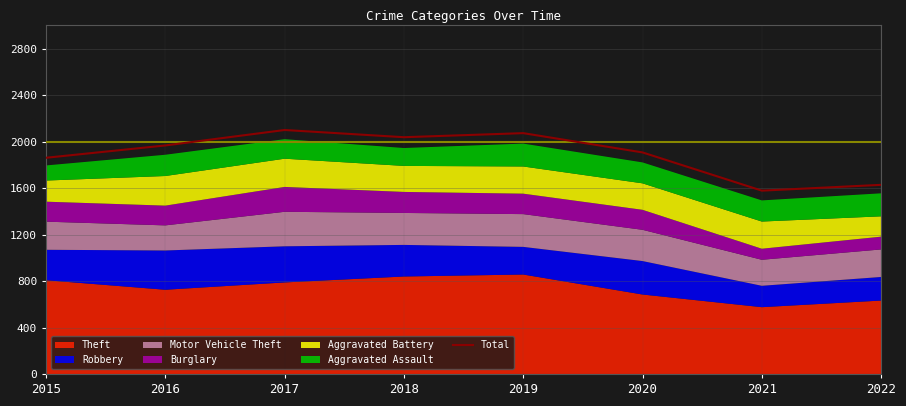

What is the value of the 5th point from the left?

2073